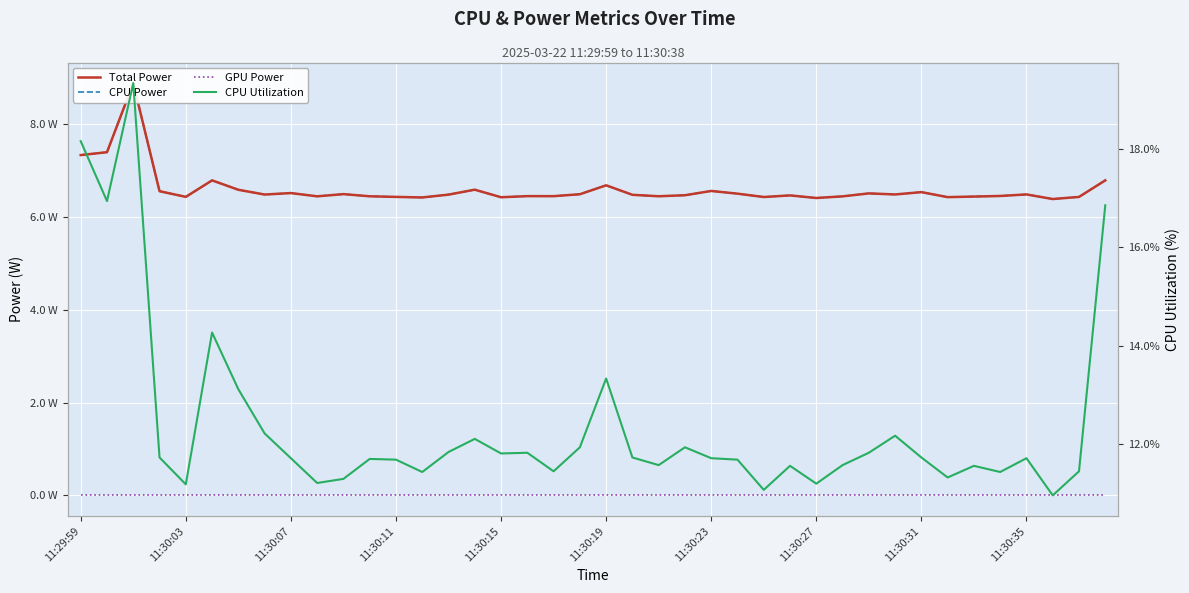

What is the label of the 25th point from the right?

15